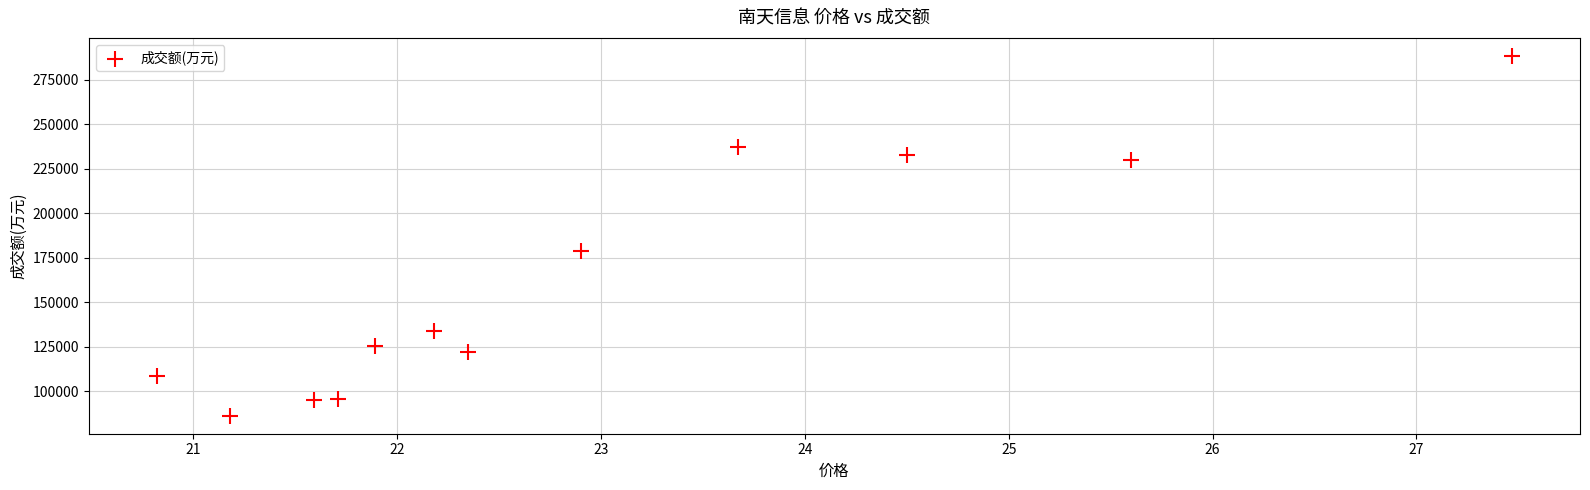

What Y value in the scatter plot is closest to 187398?

178813